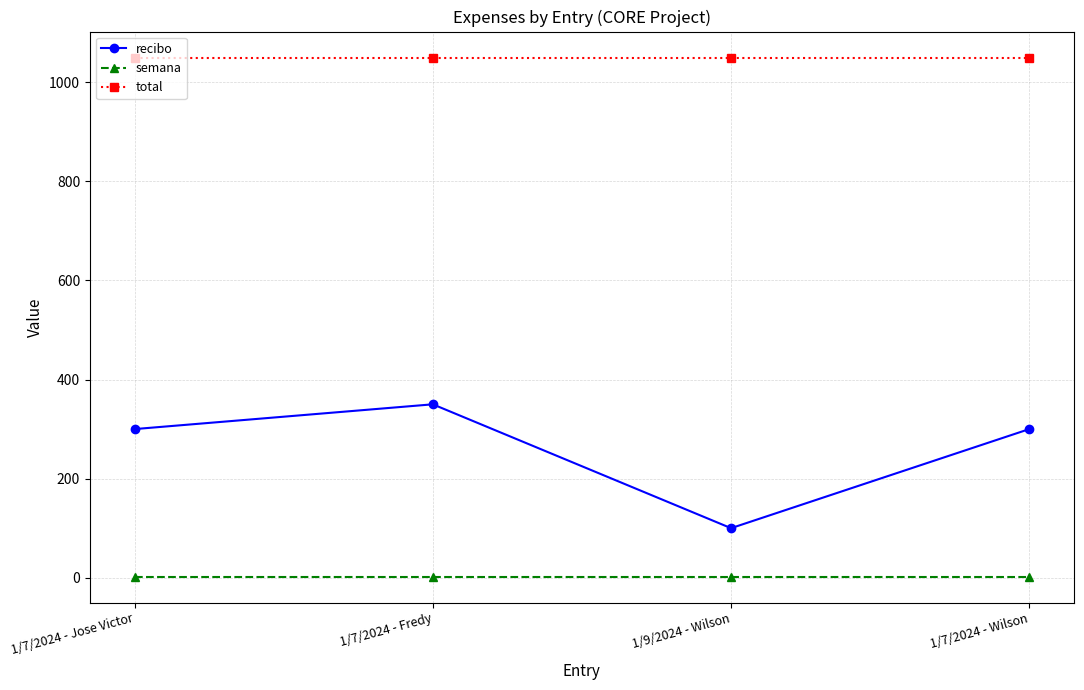

The value of total at 1/7/2024 - Wilson is 1050. True or false?

True